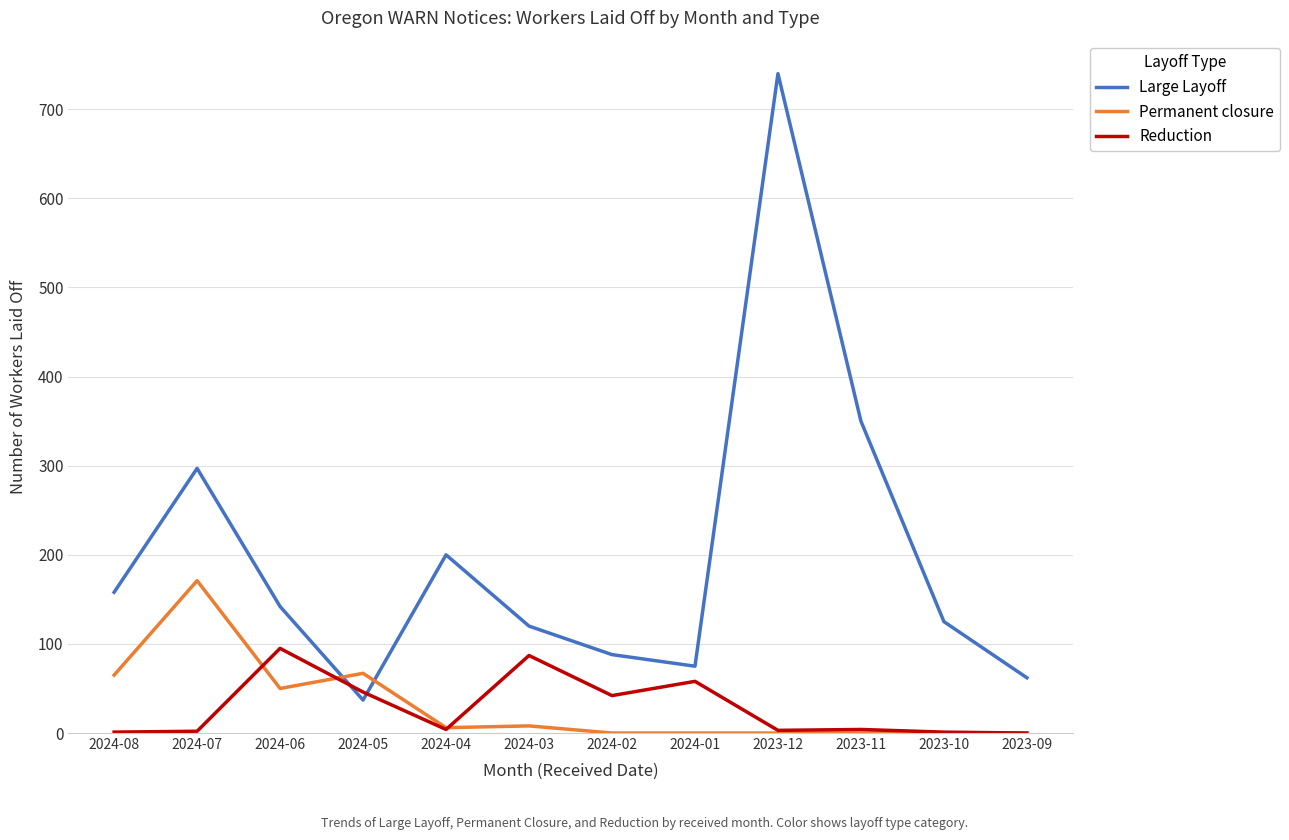

What is the highest value of the Large Layoff series?

740